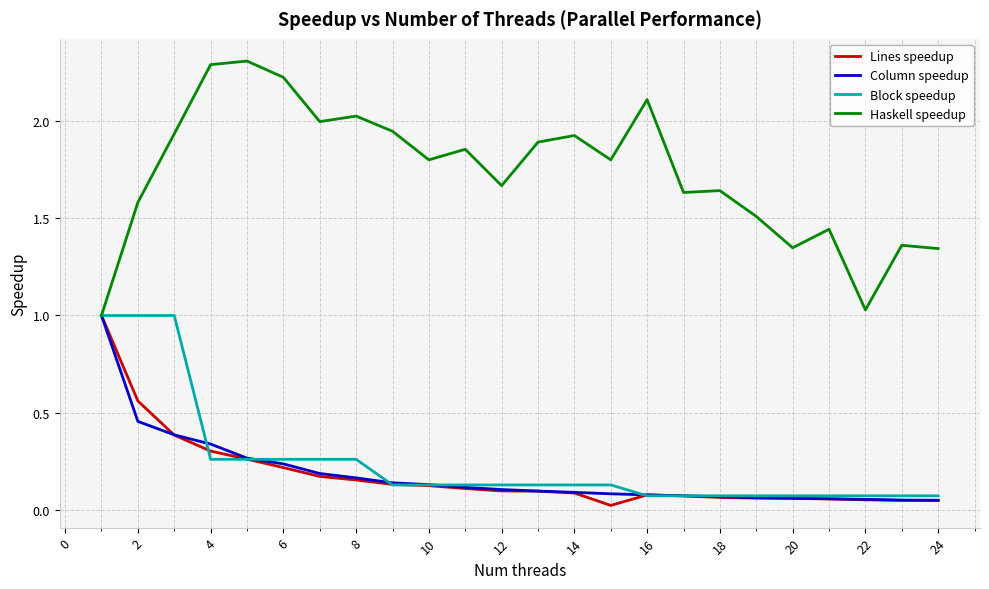

Which series has the largest range (max minus min)?

Haskell speedup